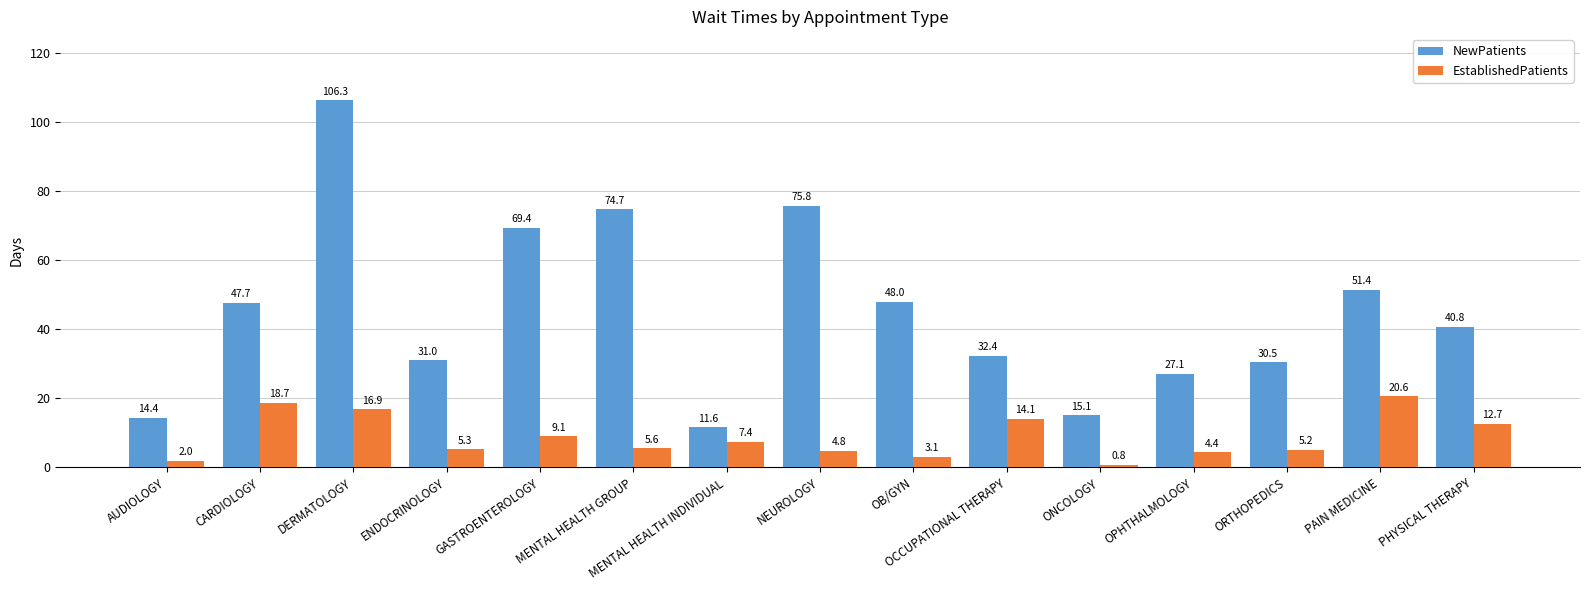

Reading left to right, what are all the values shown in this chart?

NewPatients: AUDIOLOGY=14.4	CARDIOLOGY=47.7	DERMATOLOGY=106.3	ENDOCRINOLOGY=31.0	GASTROENTEROLOGY=69.4	MENTAL HEALTH GROUP=74.7	MENTAL HEALTH INDIVIDUAL=11.6	NEUROLOGY=75.8	OB/GYN=48.0	OCCUPATIONAL THERAPY=32.4	ONCOLOGY=15.1	OPHTHALMOLOGY=27.1	ORTHOPEDICS=30.5	PAIN MEDICINE=51.4	PHYSICAL THERAPY=40.8
EstablishedPatients: AUDIOLOGY=2.0	CARDIOLOGY=18.7	DERMATOLOGY=16.9	ENDOCRINOLOGY=5.3	GASTROENTEROLOGY=9.1	MENTAL HEALTH GROUP=5.6	MENTAL HEALTH INDIVIDUAL=7.4	NEUROLOGY=4.8	OB/GYN=3.1	OCCUPATIONAL THERAPY=14.1	ONCOLOGY=0.8	OPHTHALMOLOGY=4.4	ORTHOPEDICS=5.2	PAIN MEDICINE=20.6	PHYSICAL THERAPY=12.7